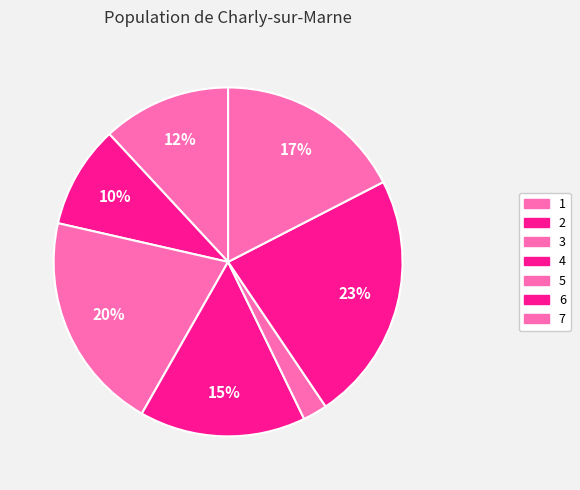

To the nearest percent, what is the combined percentage of 1 and 3?

32%